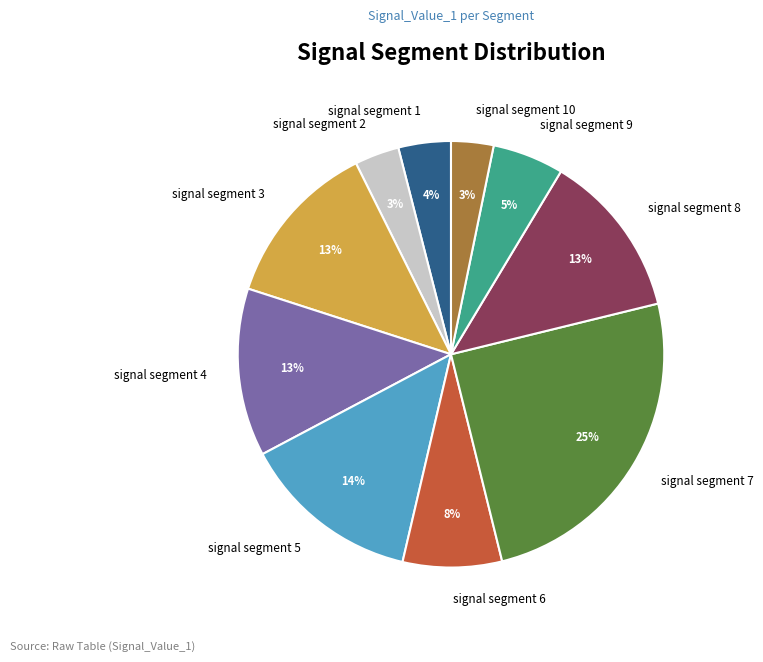

Count the number of slices in the pie.

10